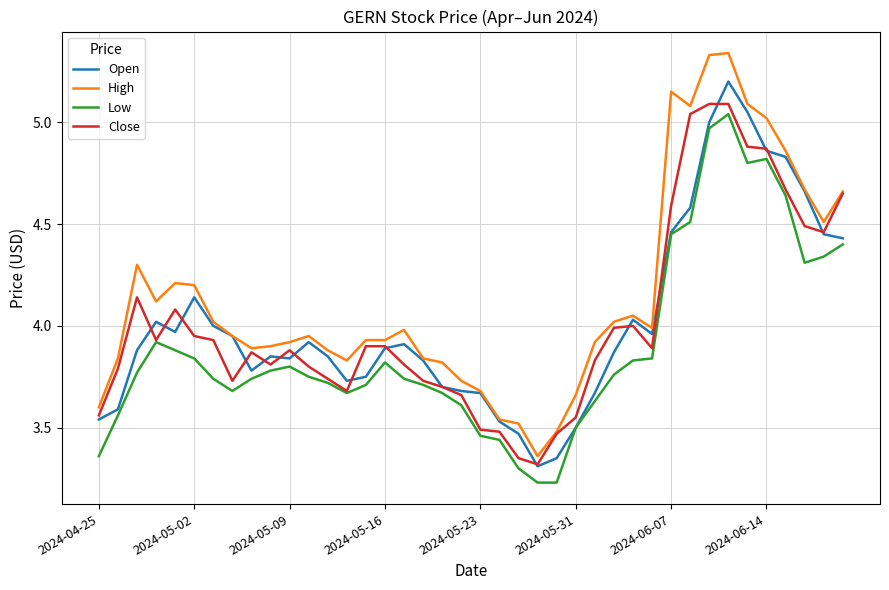

Which series has the largest total across all categories?

High